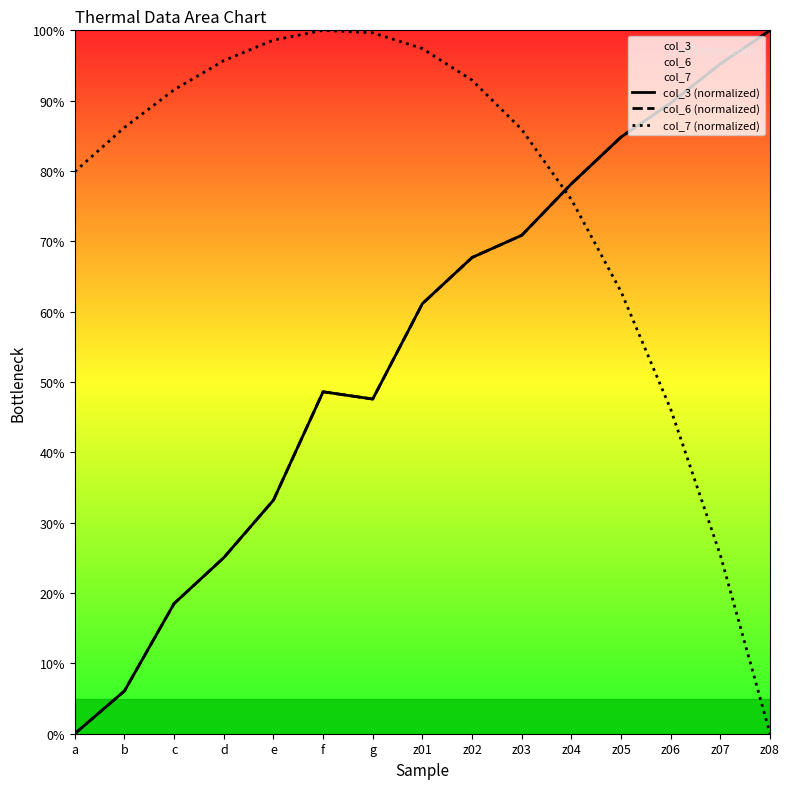

The value of col_3 (normalized) at z02 is 67.7. True or false?

True